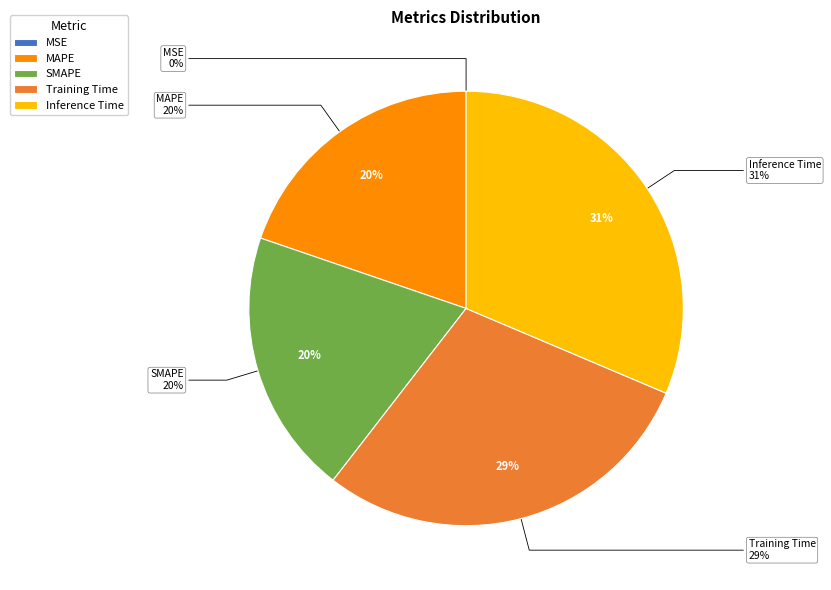

Count the number of slices in the pie.

5